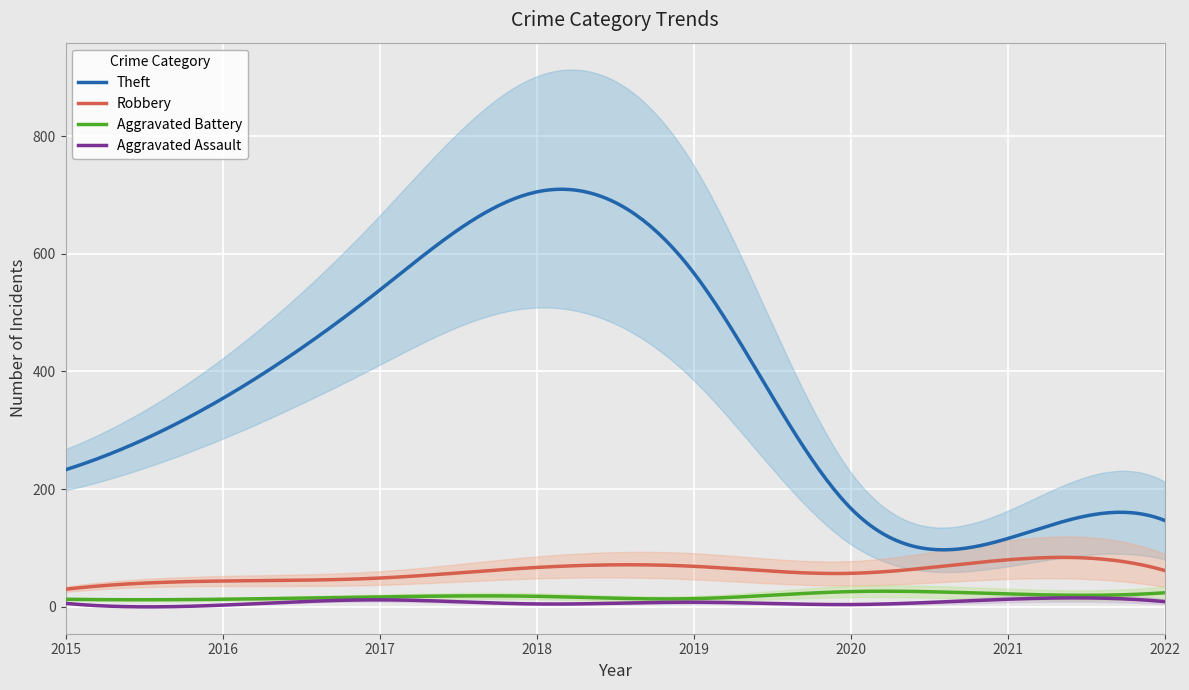

Reading left to right, what are all the values shown in this chart?

Robbery: 2015=30	2016=44	2017=49	2018=67	2019=69	2020=57	2021=80	2022=62
Theft: 2015=233	2016=354	2017=538	2018=705	2019=568	2020=168	2021=116	2022=147
Aggravated Battery: 2015=13	2016=13	2017=17	2018=18	2019=14	2020=26	2021=22	2022=24
Aggravated Assault: 2015=6	2016=3	2017=12	2018=5	2019=8	2020=4	2021=13	2022=9